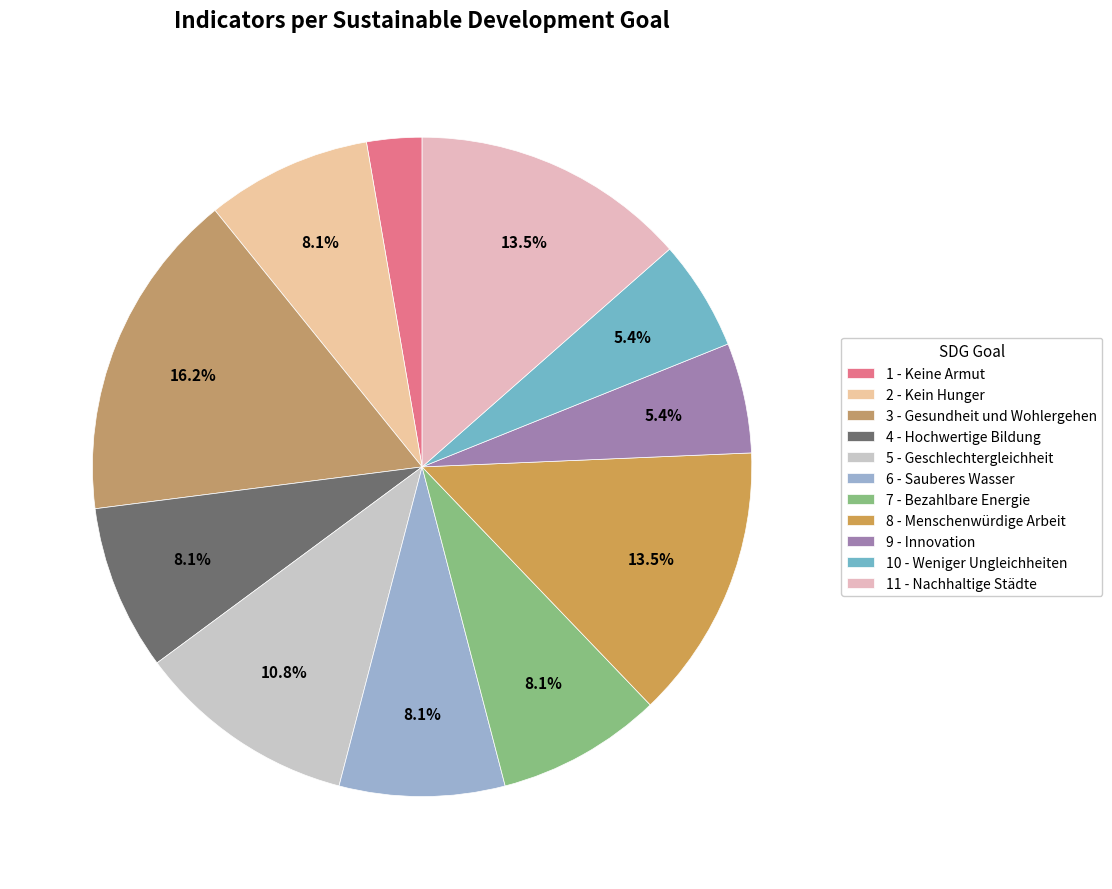

To the nearest percent, what is the difference between the largest and smallest slice percentages?

14%